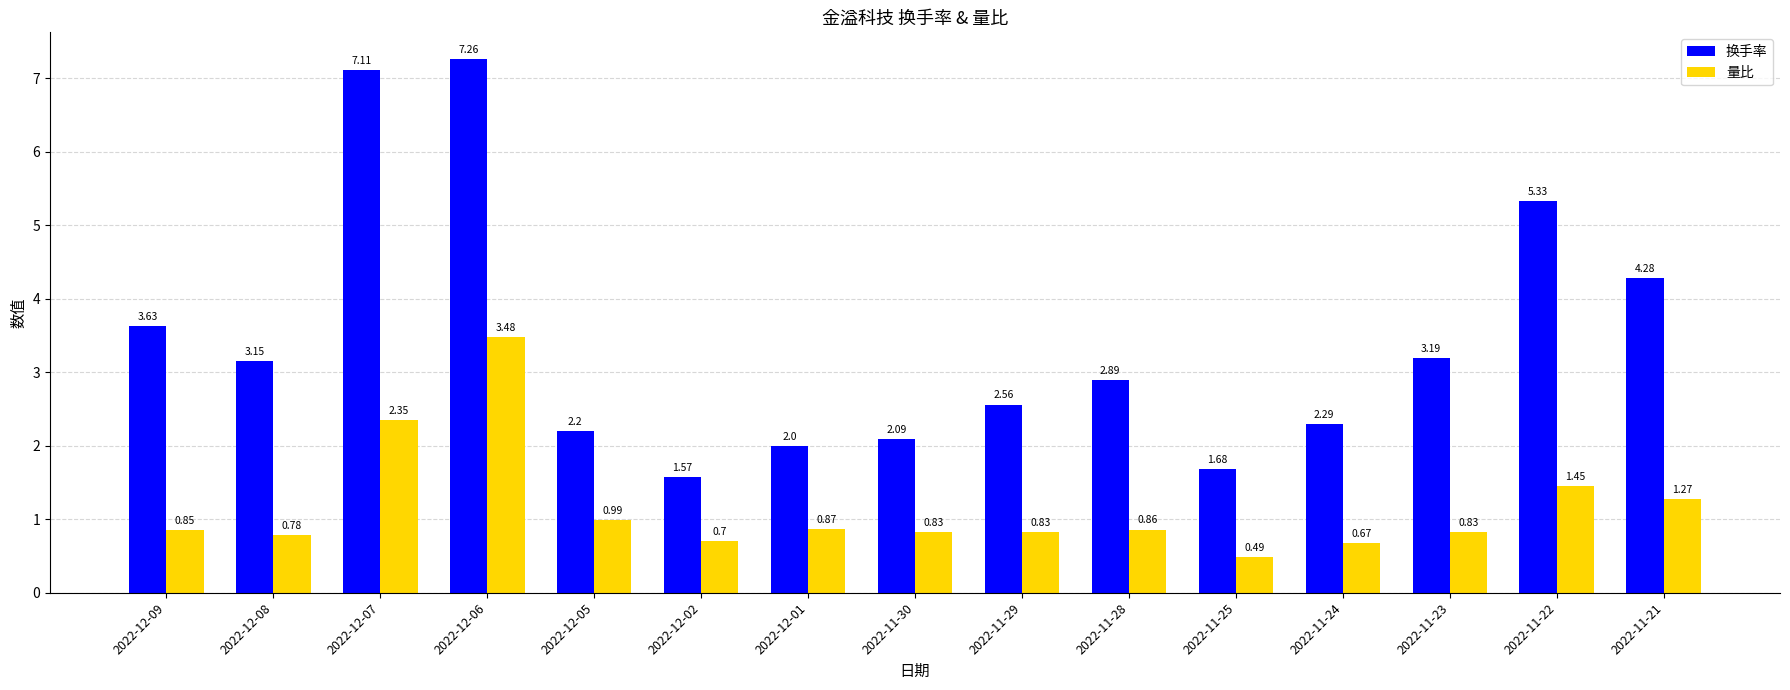

How many groups of bars are there?

15